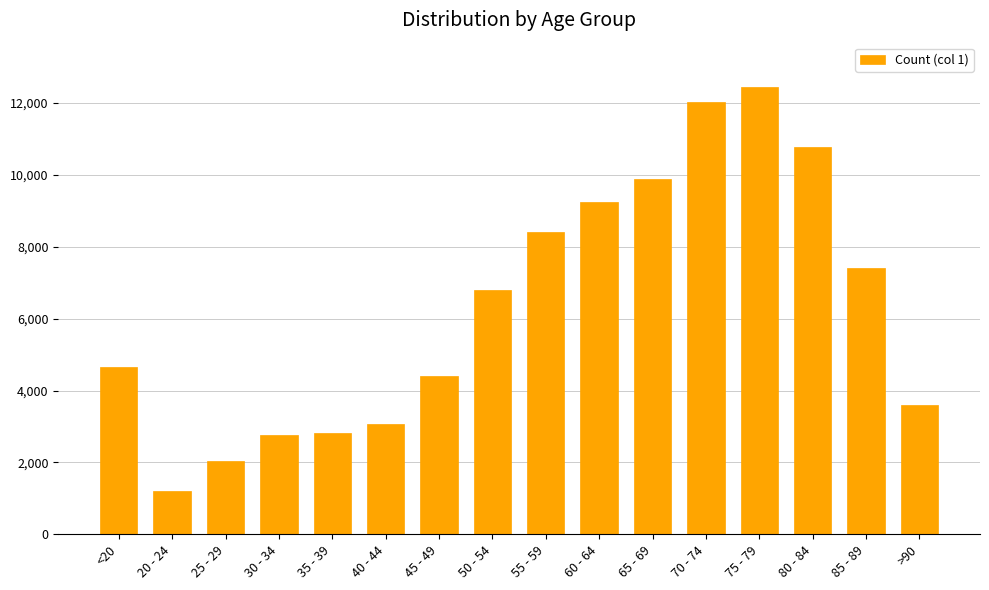

The value at <20 is 2891. True or false?

False